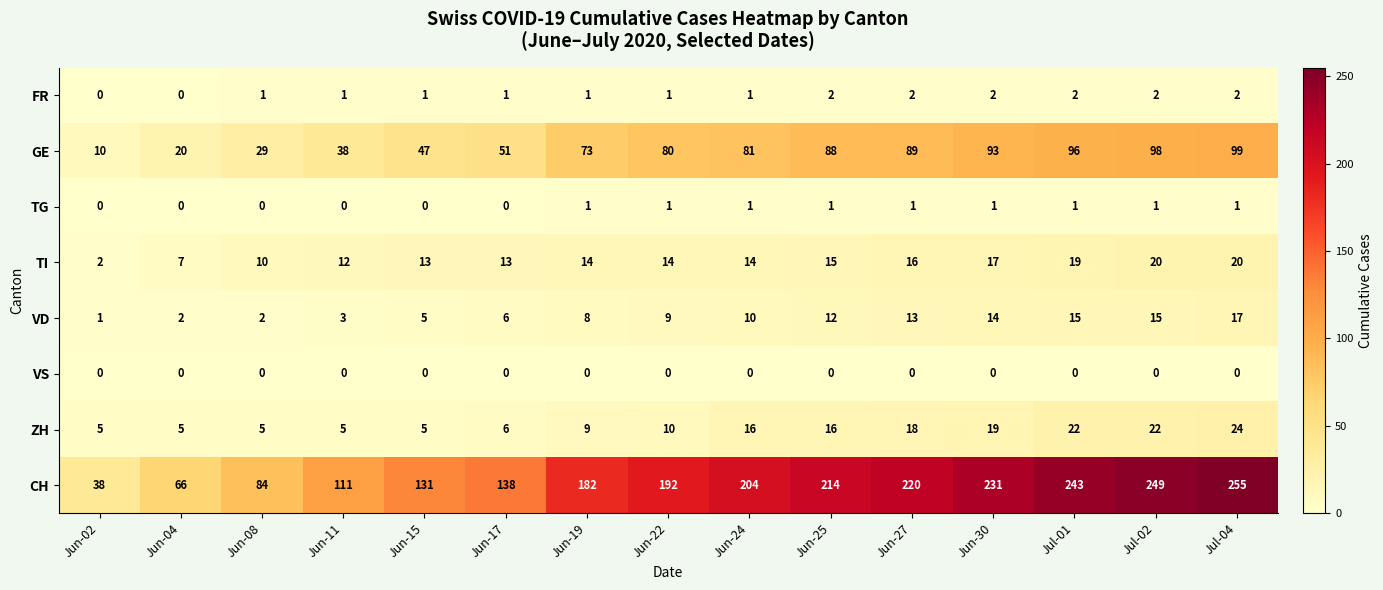

The value of FR at Jun-27 is 2. True or false?

True